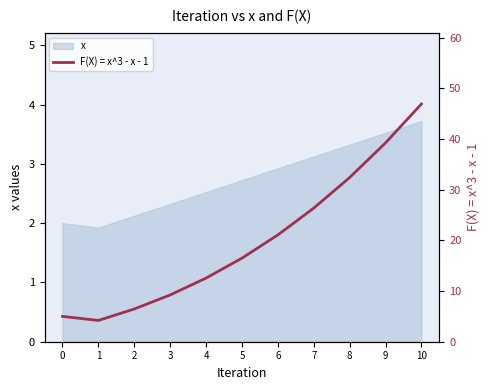

What is the maximum value shown in the chart?

46.9